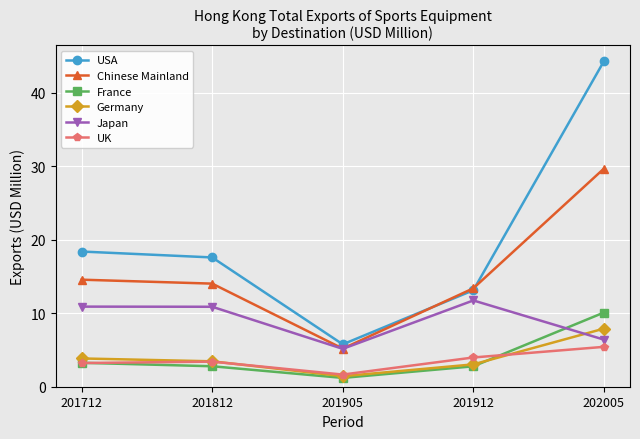

True or false: USA has a value of 73.4 at 202005.

False